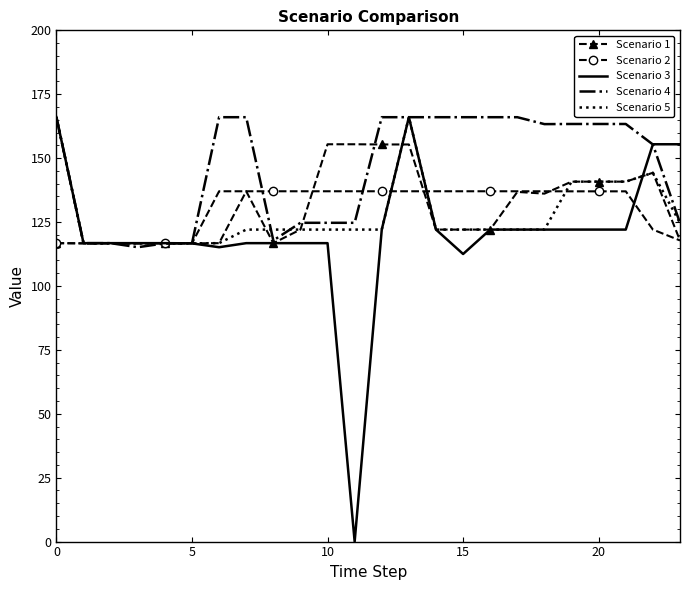

What is the maximum value shown in the chart?

166.0